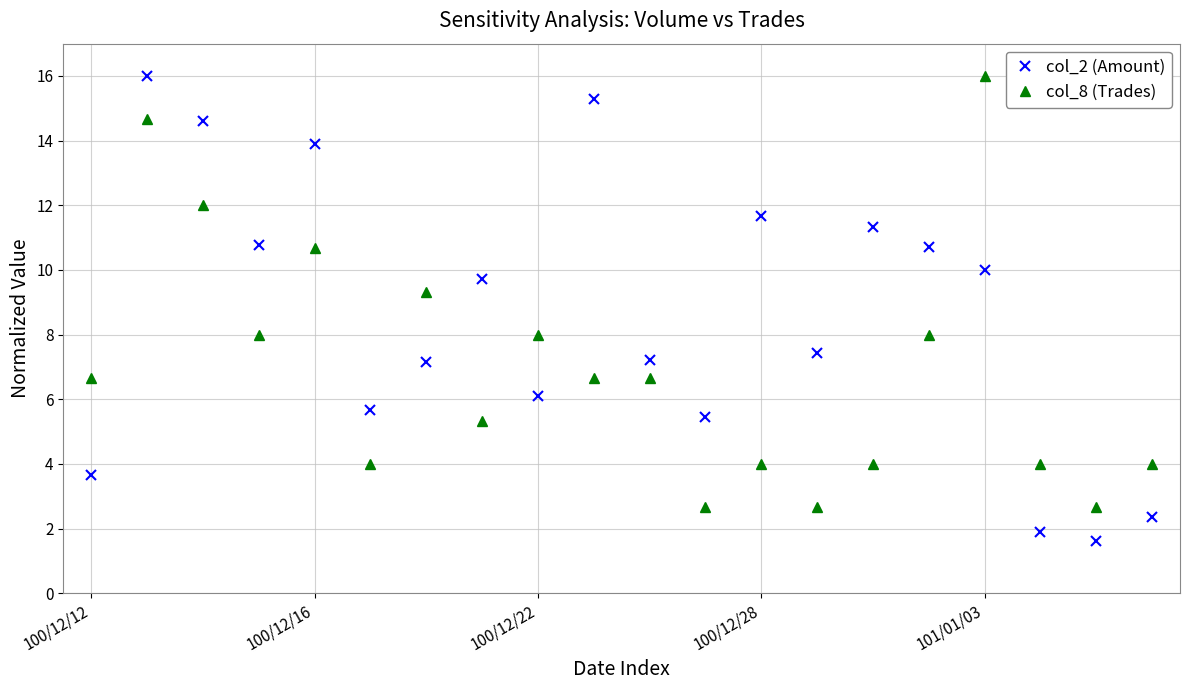

At how many categories does at least one series exceed 12?

5